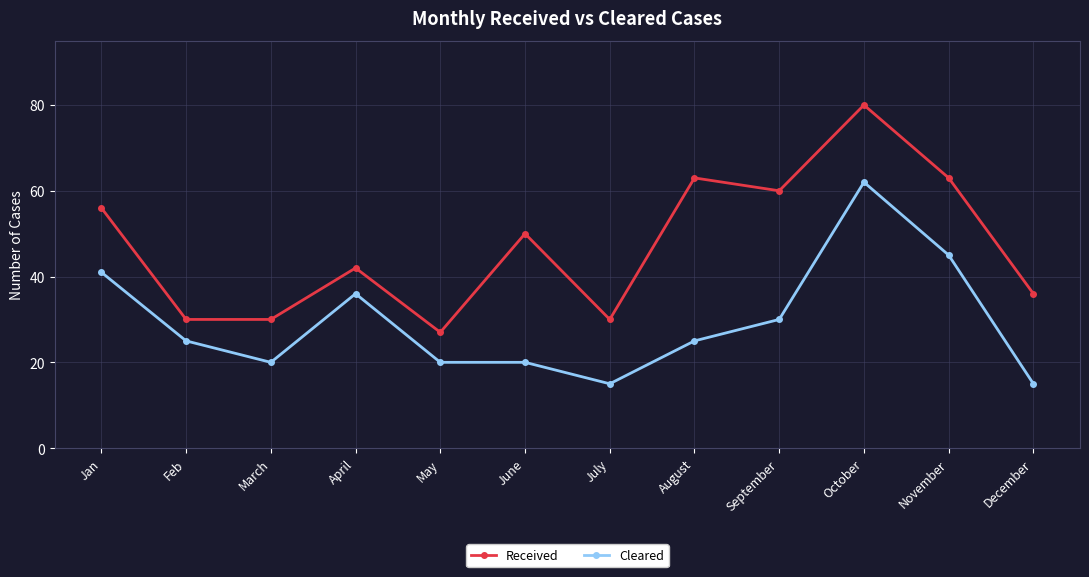

Does the chart display data point markers on the line(s)?

Yes